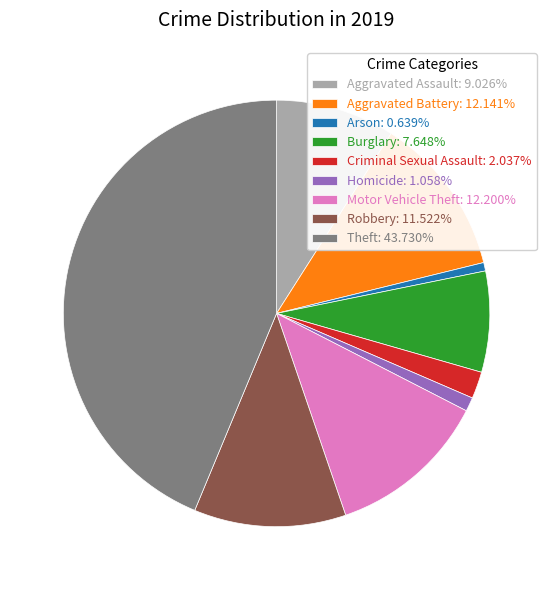

How many slices are in this pie chart?

9